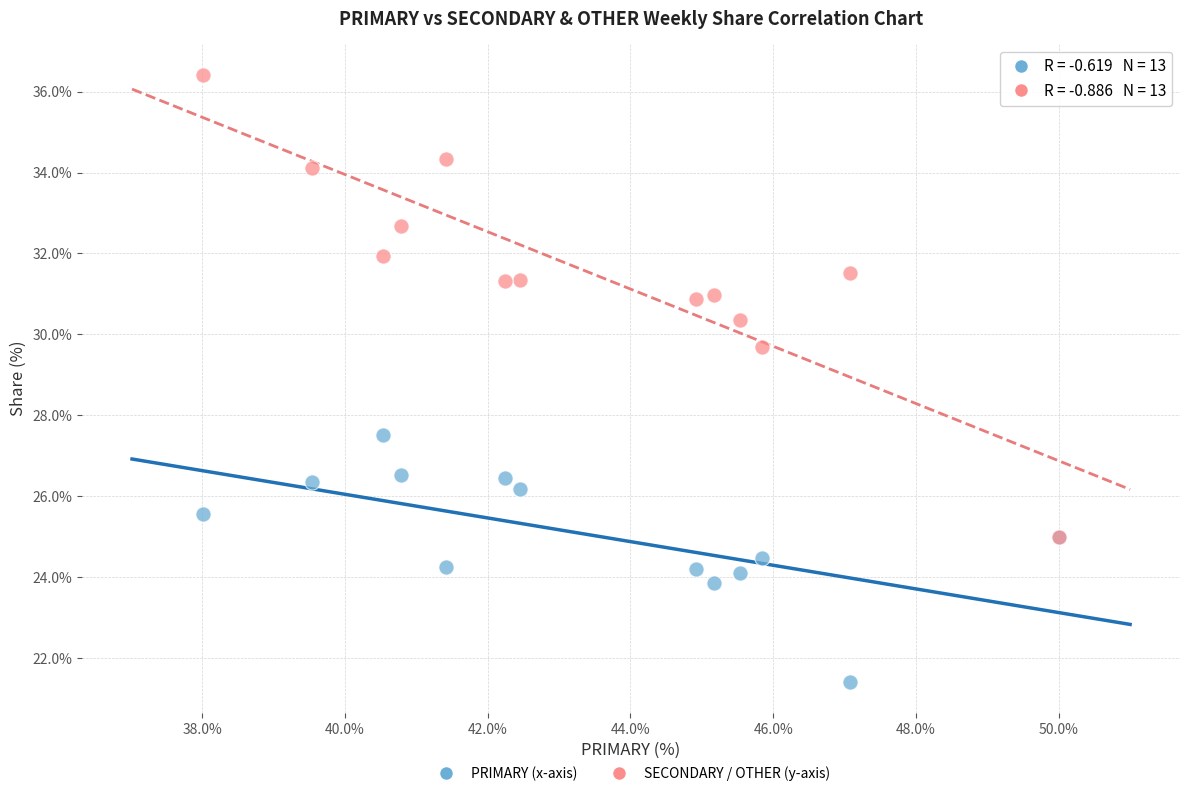

Across all series, what Y value is closest to 28?

27.5